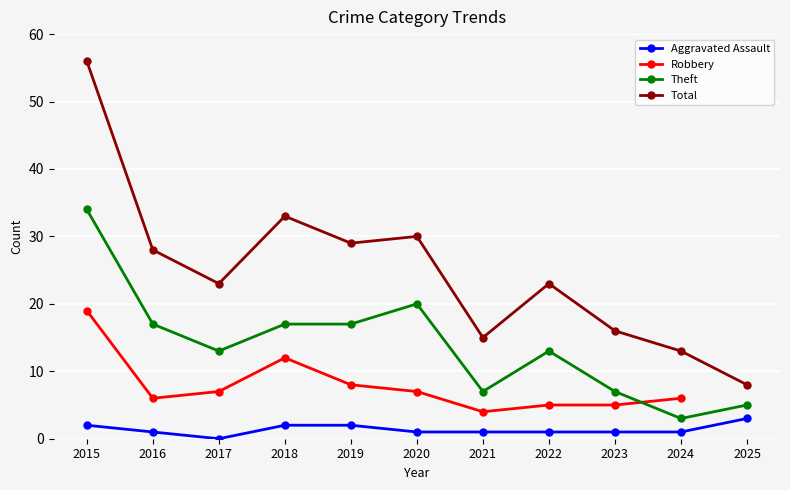

Which series has the widest spread of values?

Total